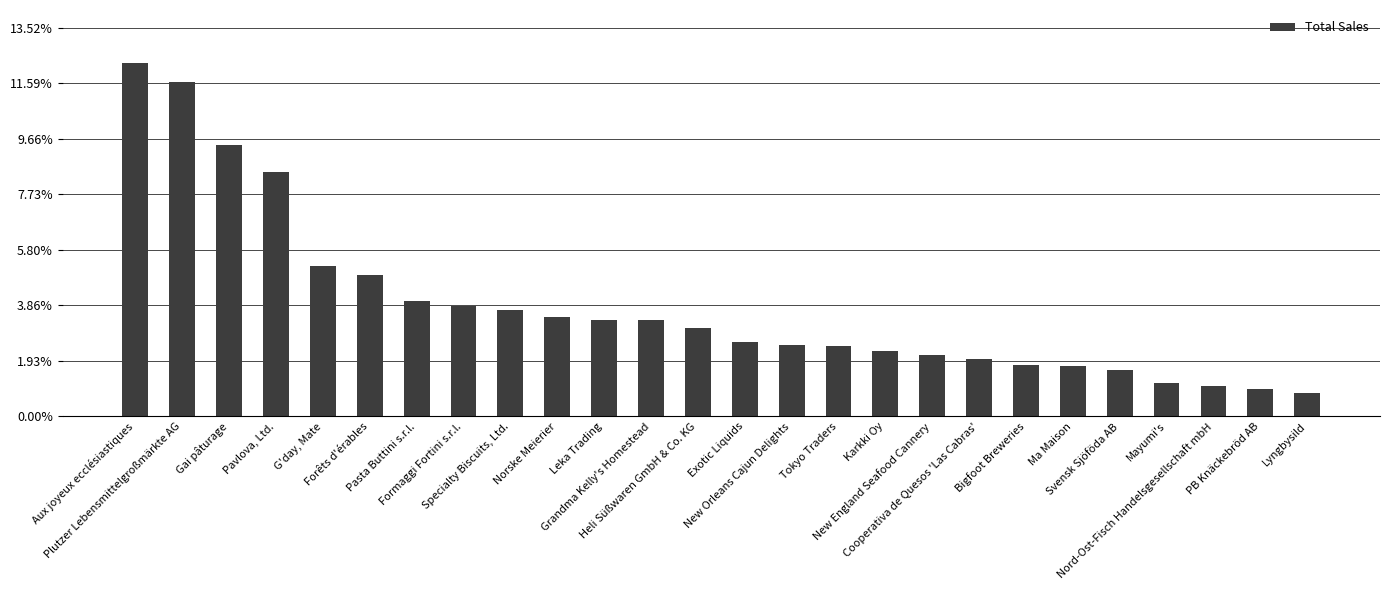

What is the sum of all values?

1.0